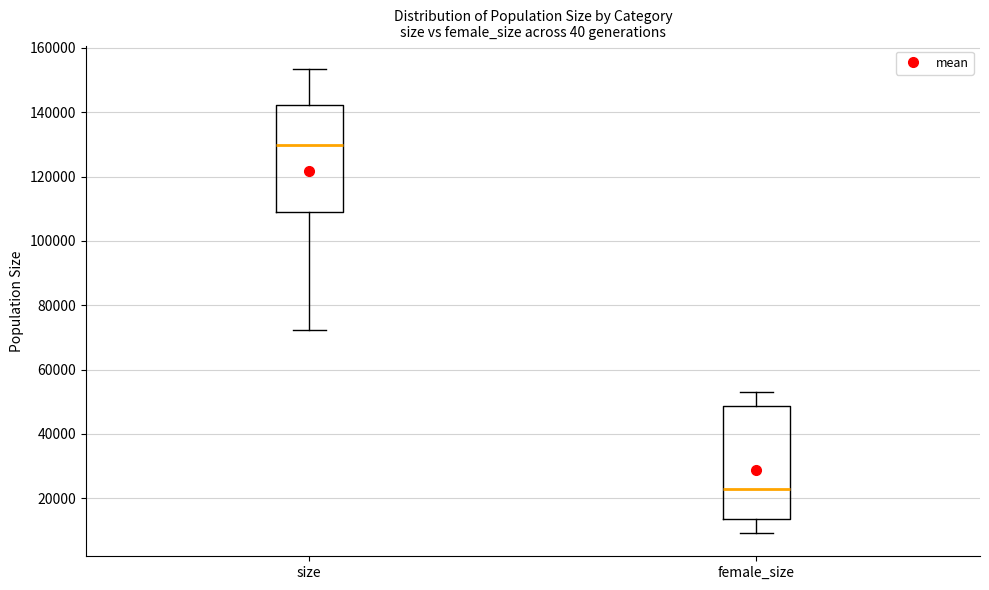

Reading left to right, read every box against the y-axis: the position of its median line, the range the box covers, and the ends of its whiskers. The values are not printed on the chart, so give them approximately, as read against the axis.

size: median 130000, box 110000 to 142000, whiskers 72000 to 154000
female_size: median 22000, box 14000 to 48000, whiskers 10000 to 54000